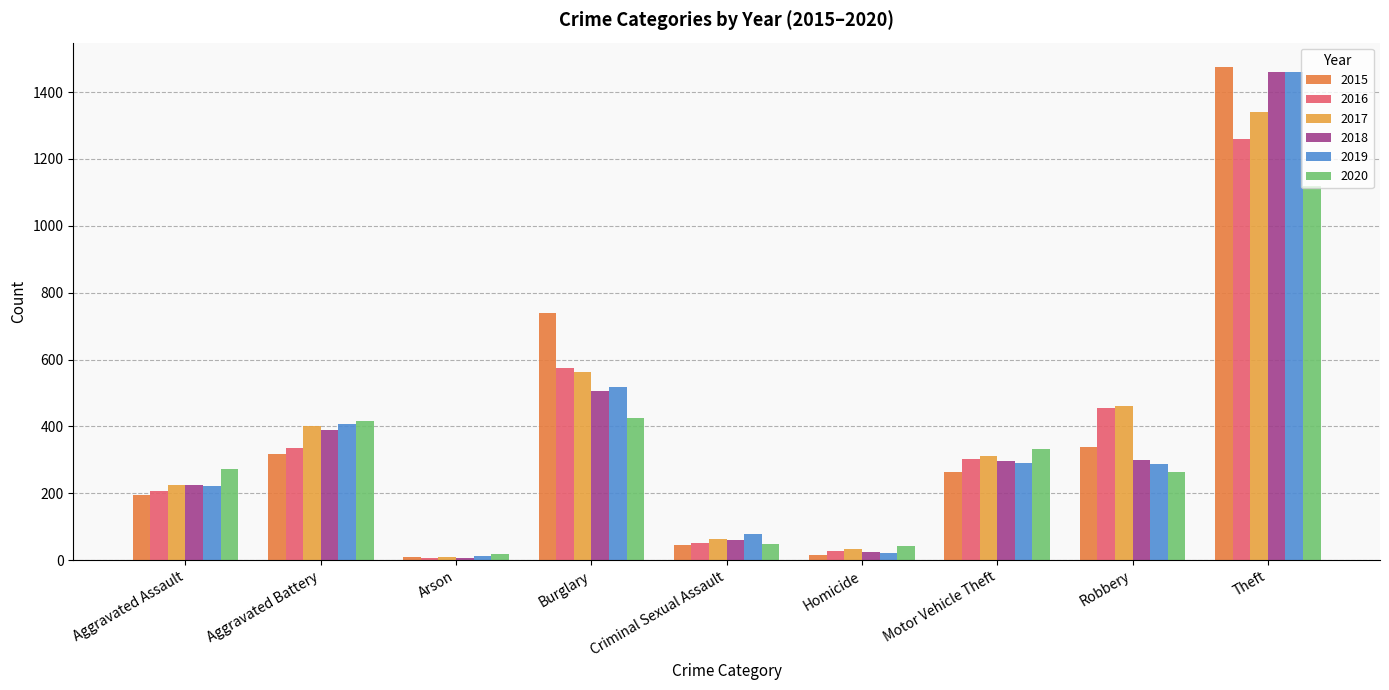

What is the sum of the 2019 values at Aggravated Assault and Aggravated Battery?

630